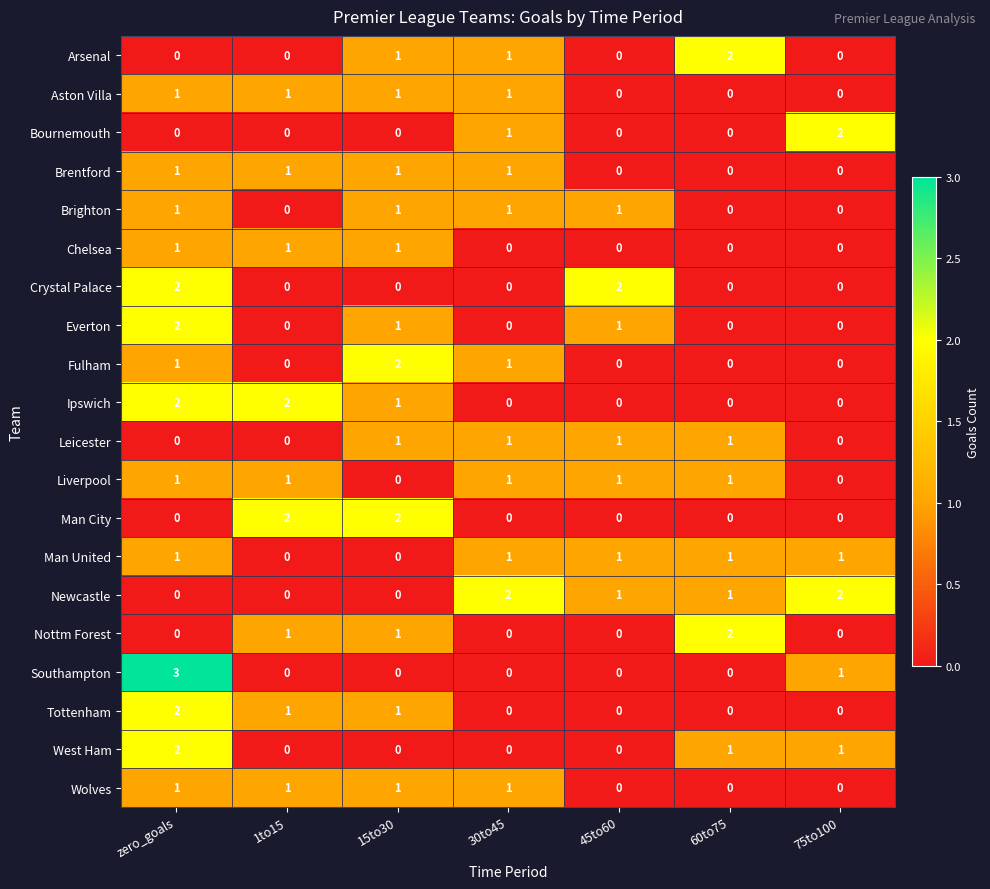

Which series has the widest spread of values?

Southampton